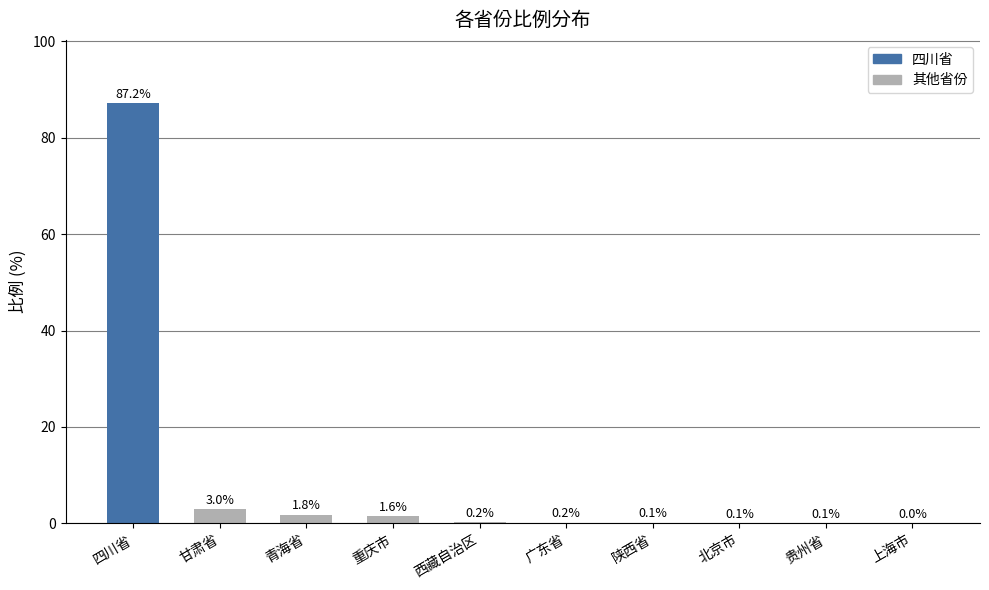

Are the bars horizontal?

No